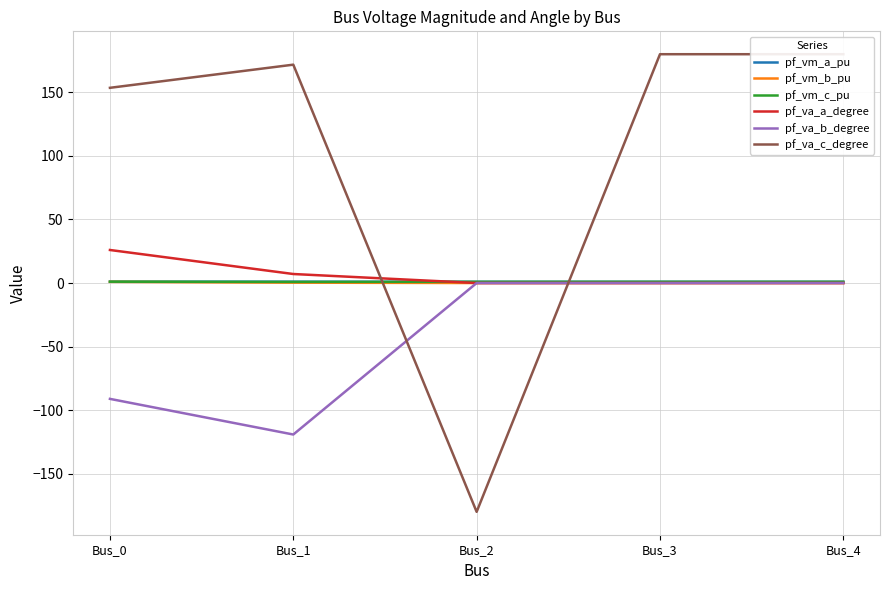

What is the greatest value displayed?

180.0